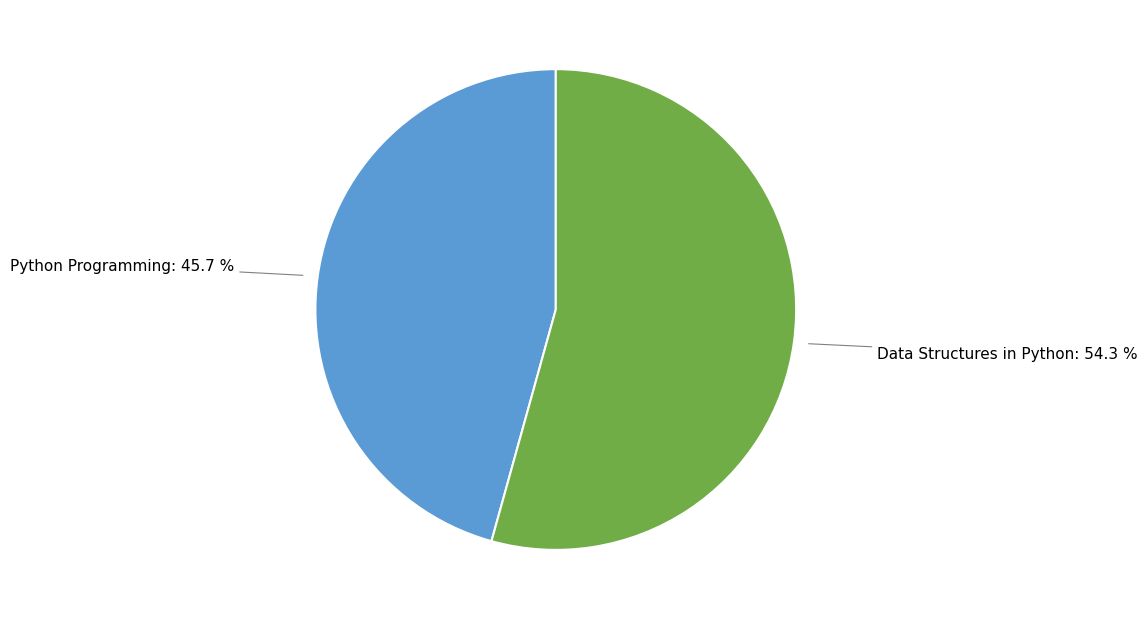

Is there any slice that represents more than half of the pie?

Yes